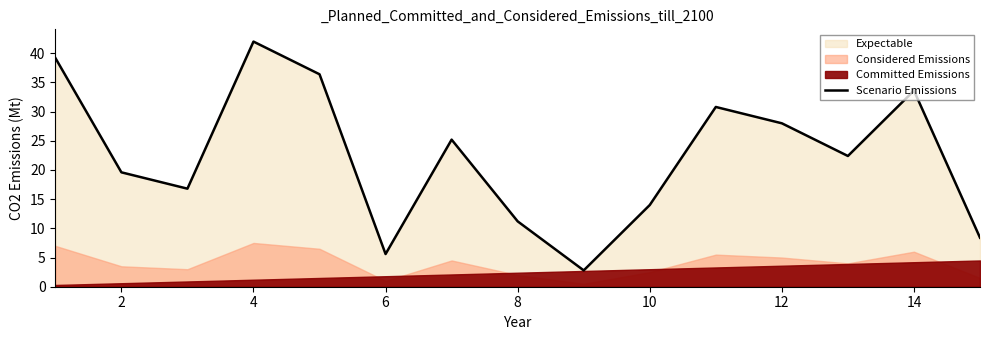

What is the minimum value for Scenario Emissions?

2.8